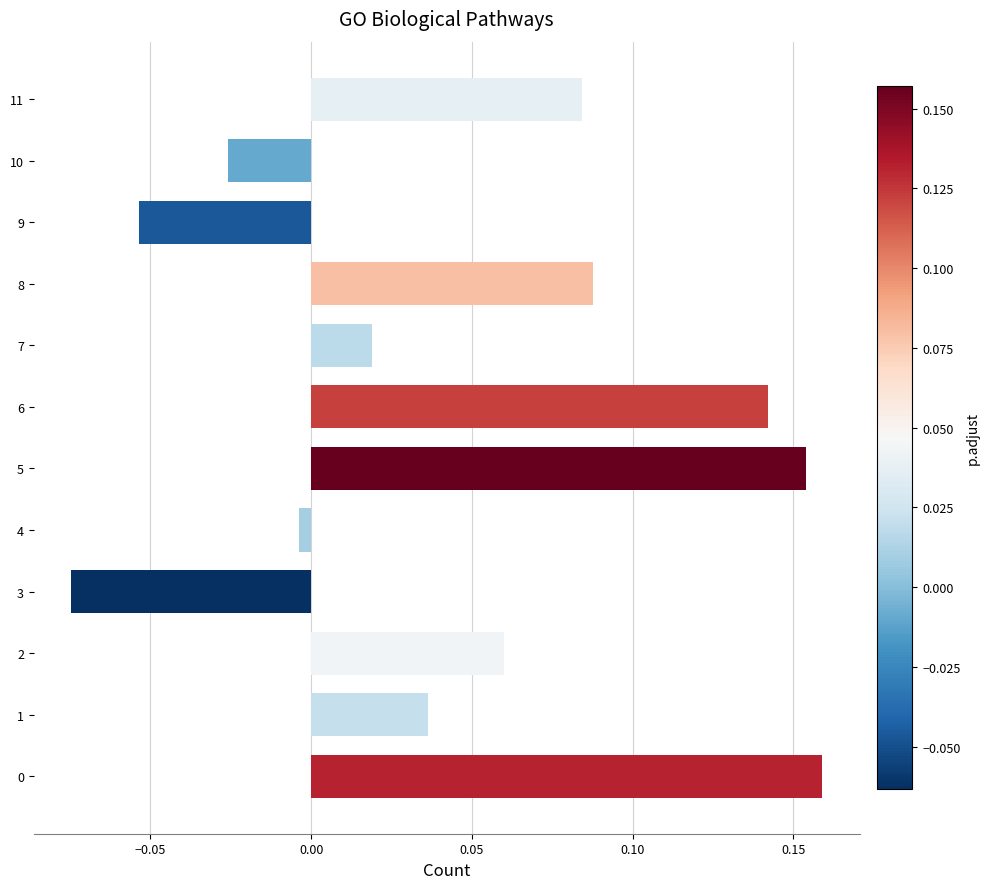

What is the change in value from 1 to 5?

+0.1